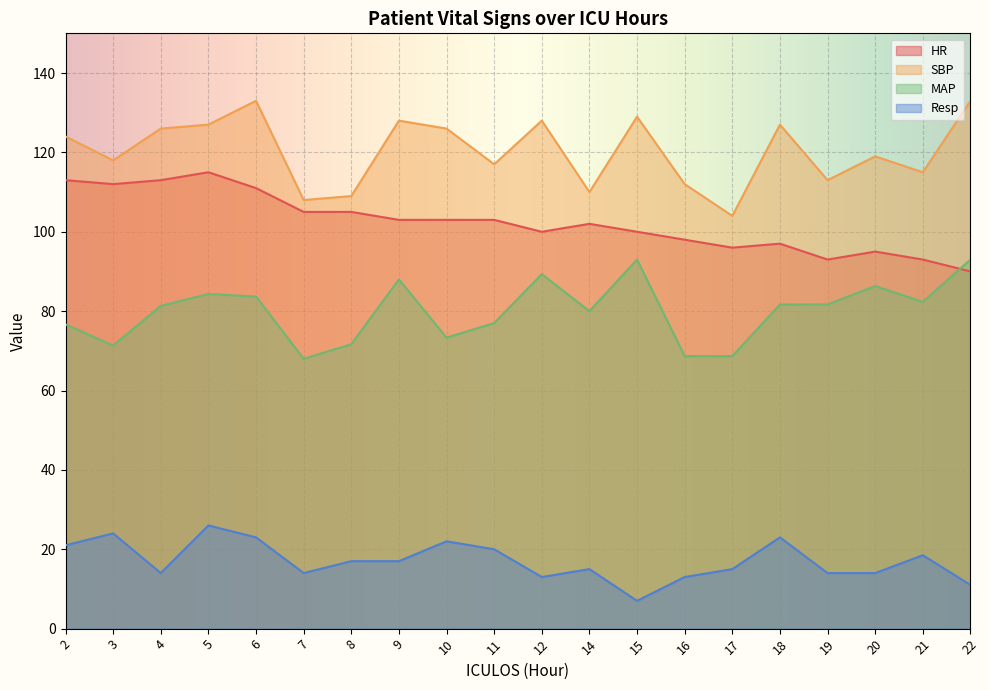

True or false: HR has more than 0 interior local peaks.

True